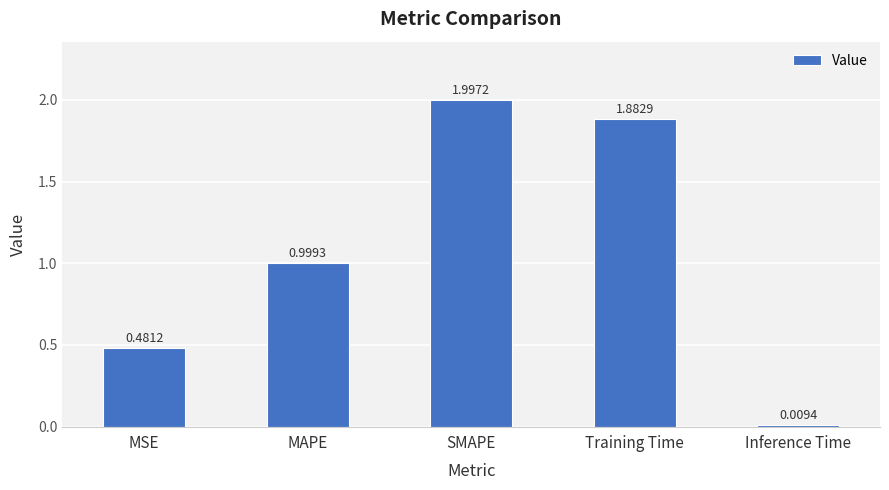

What is the label of the 3rd bar from the left?

SMAPE